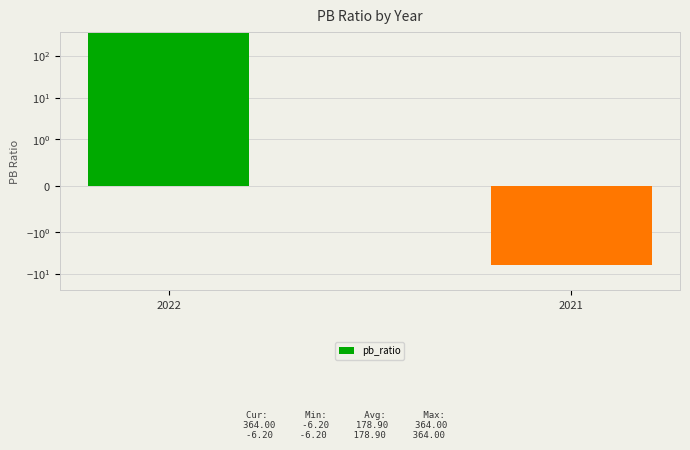

True or false: the data shows -6.2 at 2021.

True